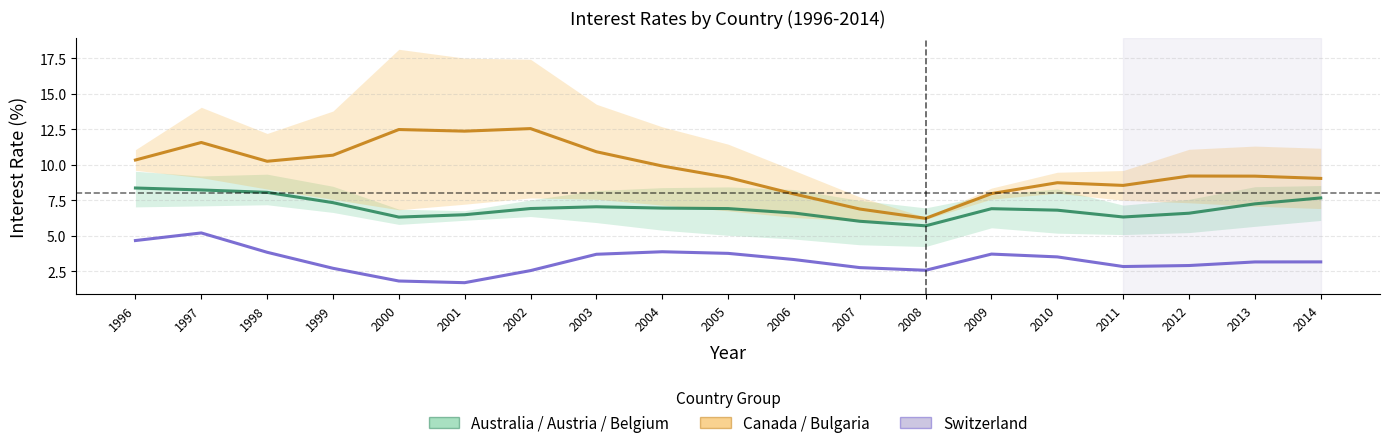

List the series in order of their overall mean, lowest first.

Switzerland, Australia / Austria / Belgium, Canada / Bulgaria